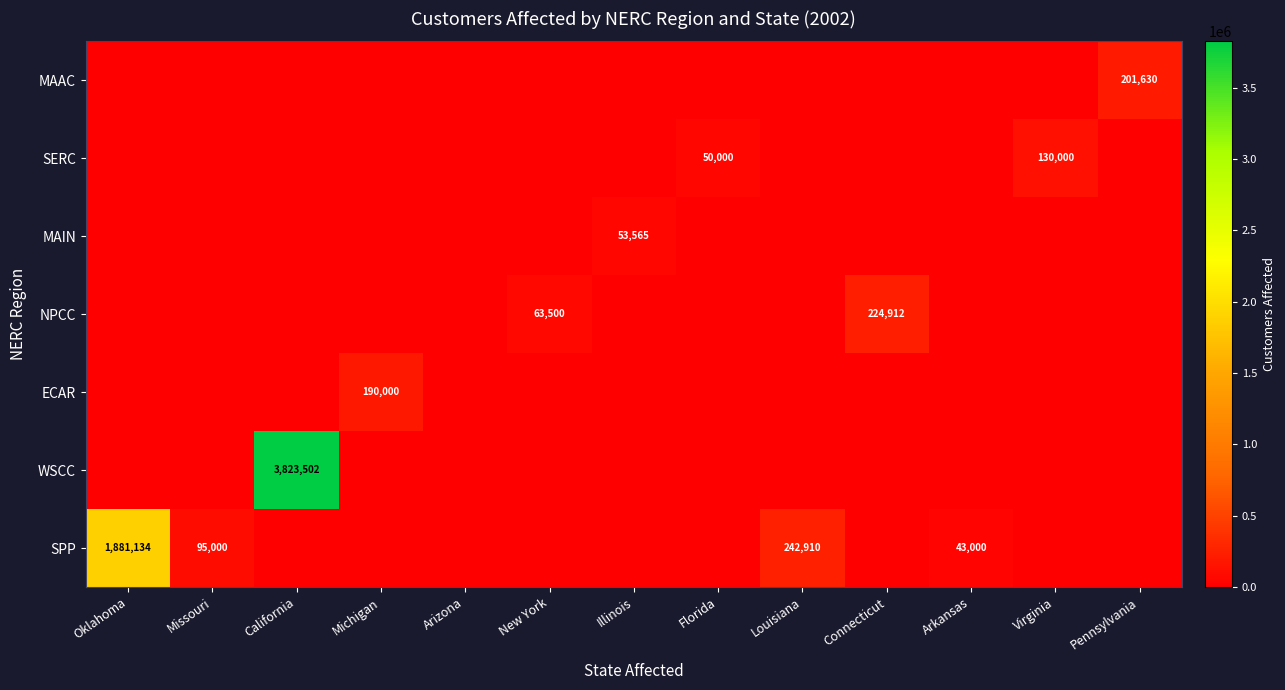

Is it true that SPP equals 242910 at Louisiana?

True